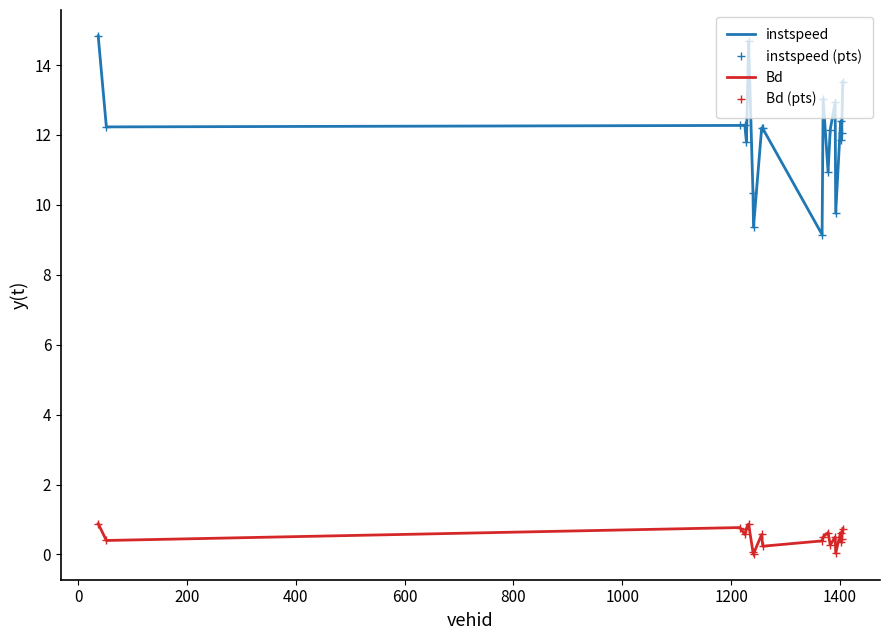

What is the difference between the maximum and minimum values in the instspeed series?

5.7